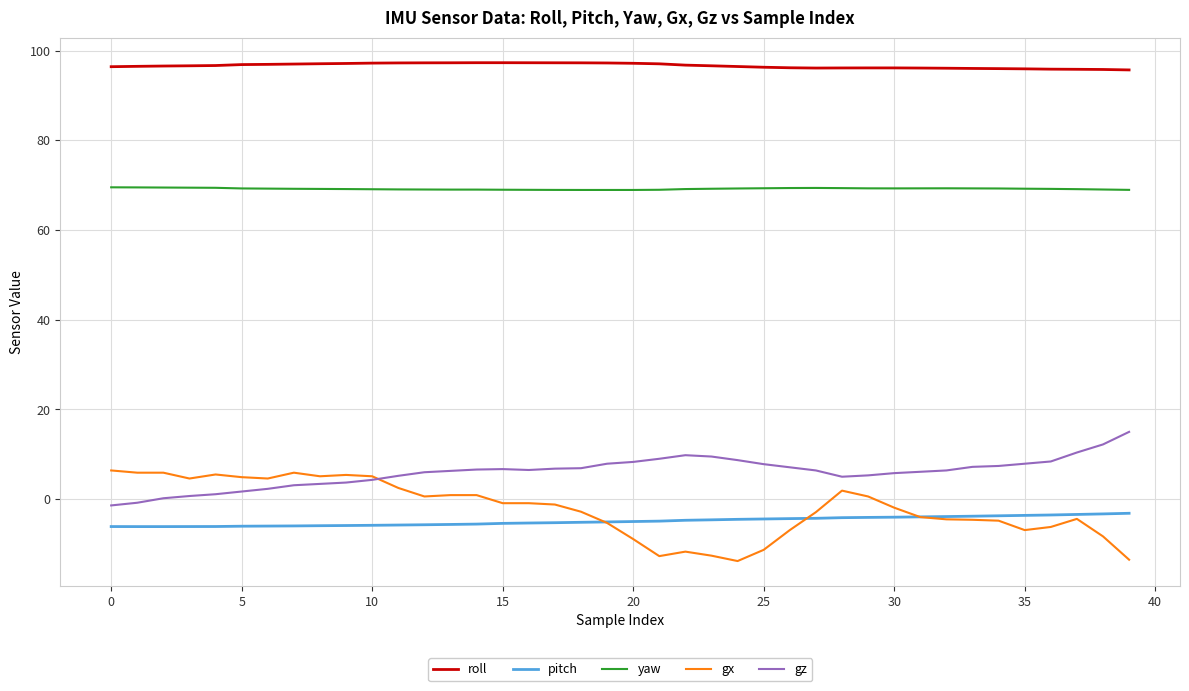

True or false: pitch and yaw cross at least once.

False